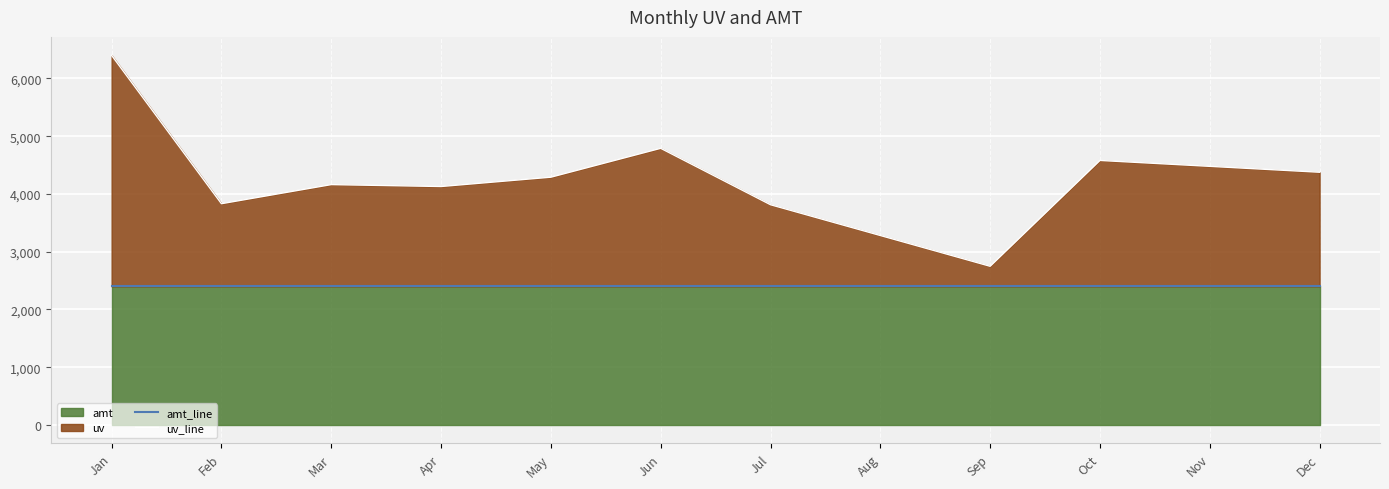

At which label does uv_line reach its peak?

Jan